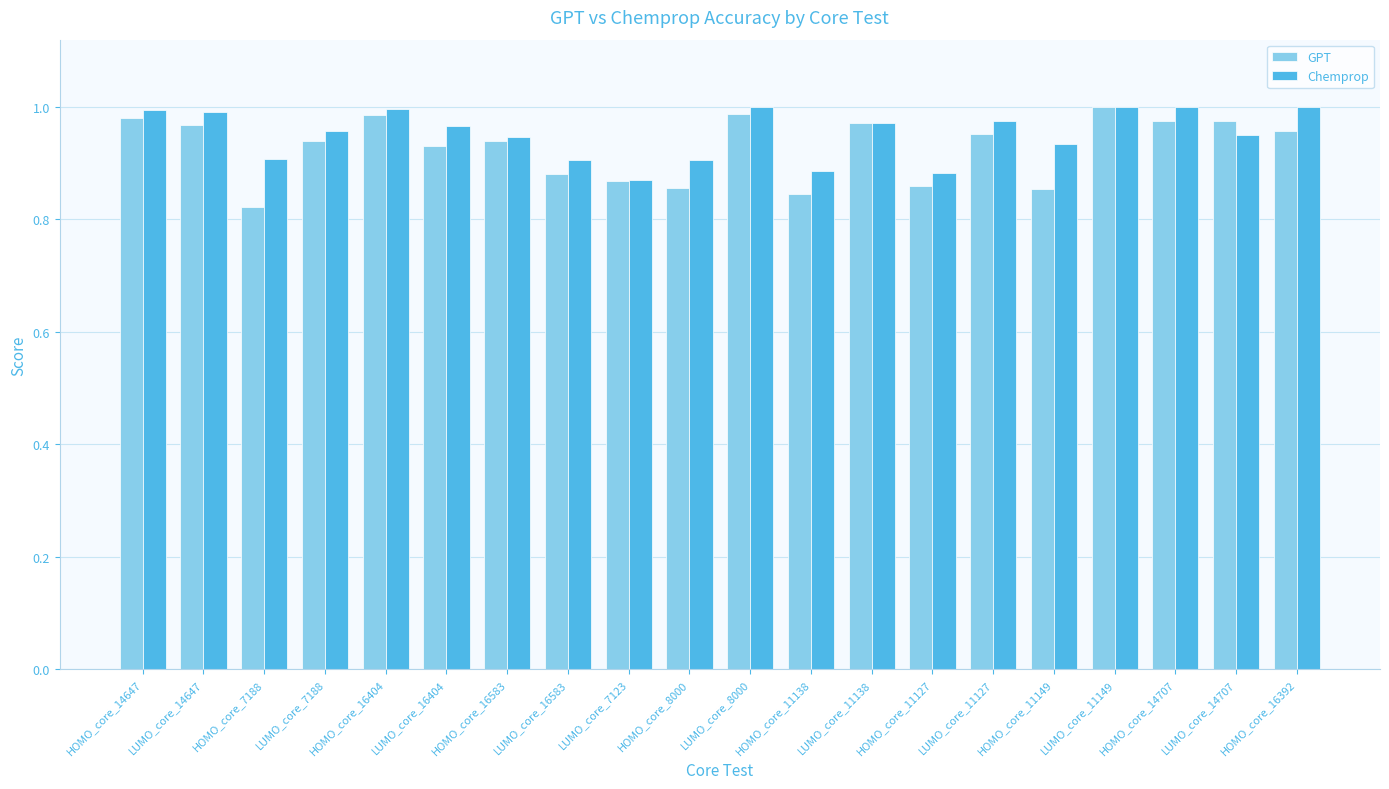

Are the bars horizontal?

No